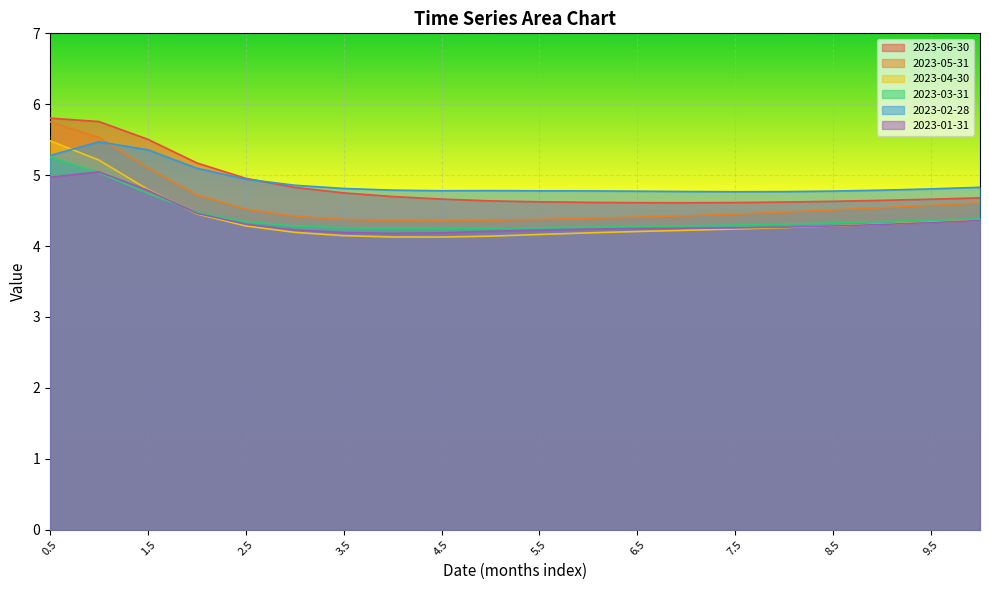

Reading left to right, extract all data points from this chart.

2023-06-30: 5.8	5.8	5.5	5.2	5.0	4.8	4.7	4.7	4.7	4.6	4.6	4.6	4.6	4.6	4.6	4.6	4.6	4.6	4.7	4.7
2023-05-31: 5.8	5.5	5.1	4.7	4.5	4.4	4.4	4.4	4.4	4.4	4.4	4.4	4.4	4.4	4.5	4.5	4.5	4.5	4.6	4.6
2023-04-30: 5.5	5.2	4.8	4.5	4.3	4.2	4.1	4.1	4.1	4.1	4.2	4.2	4.2	4.2	4.2	4.3	4.3	4.3	4.3	4.4
2023-03-31: 5.3	5.0	4.7	4.5	4.3	4.3	4.3	4.2	4.2	4.3	4.3	4.3	4.3	4.3	4.3	4.3	4.3	4.3	4.4	4.4
2023-02-28: 5.3	5.5	5.4	5.1	4.9	4.9	4.8	4.8	4.8	4.8	4.8	4.8	4.8	4.8	4.8	4.8	4.8	4.8	4.8	4.8
2023-01-31: 5.0	5.0	4.8	4.5	4.3	4.2	4.2	4.2	4.2	4.2	4.2	4.2	4.2	4.3	4.3	4.3	4.3	4.3	4.3	4.4